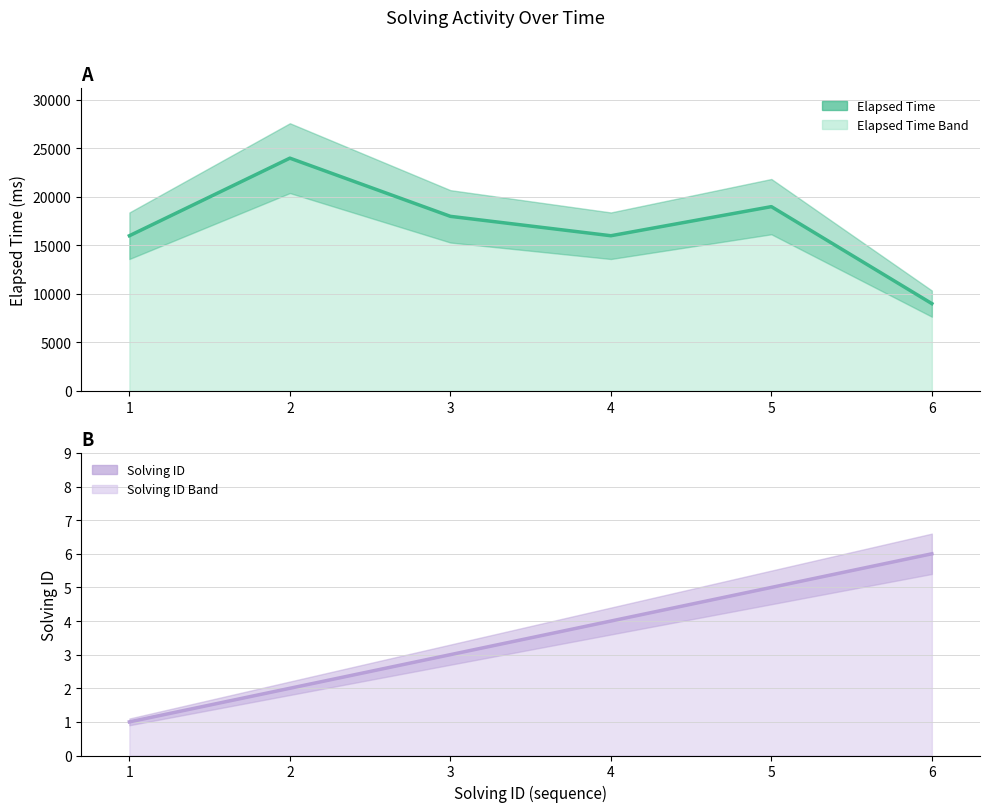

What is the maximum value shown in the chart?

24000